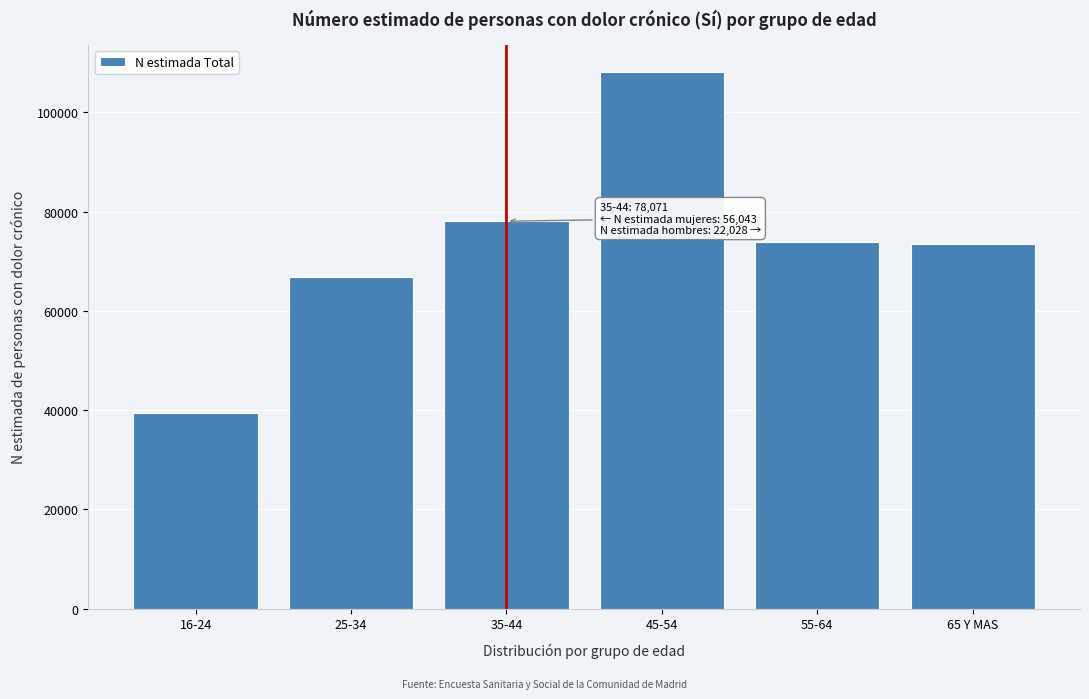

The value at 65 Y MAS is 73550. True or false?

True